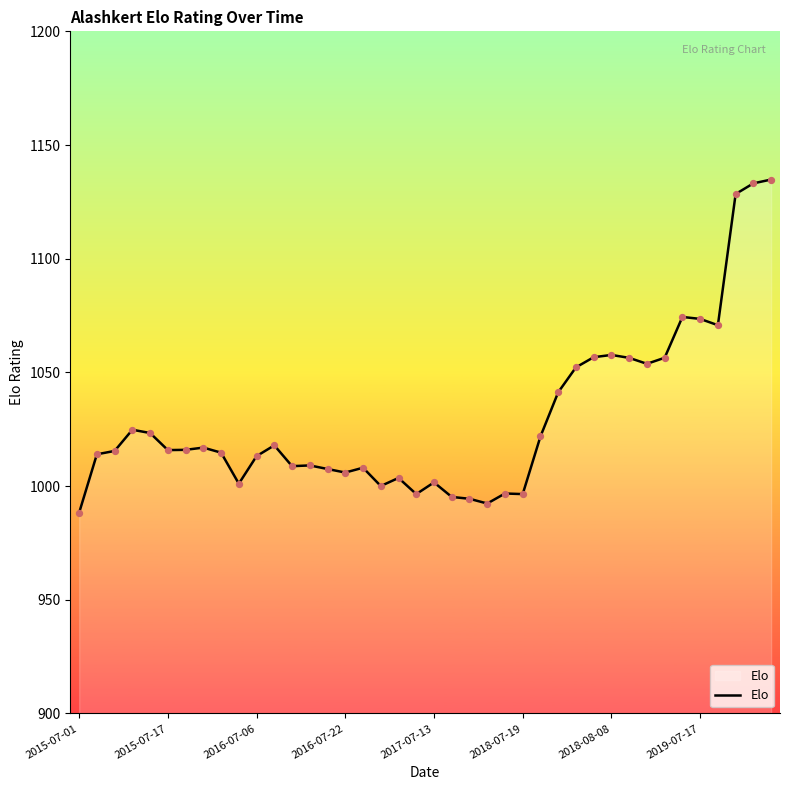

What is the smallest value displayed?

988.3